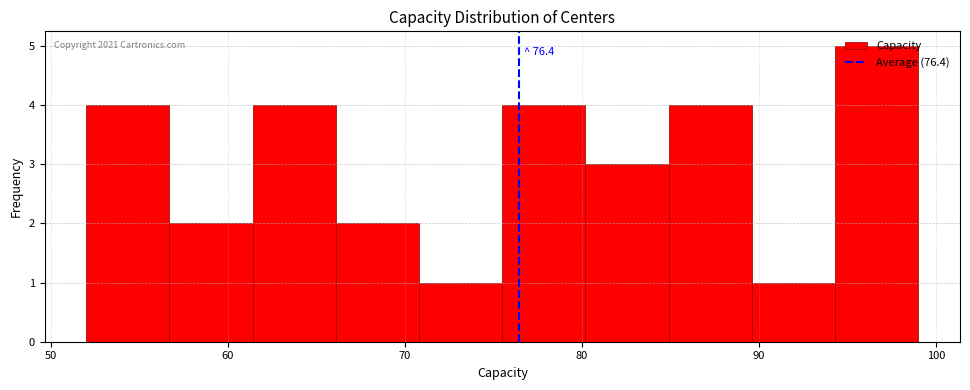

Which range on the x-axis has the tallest bar?

94.3 to 99.0